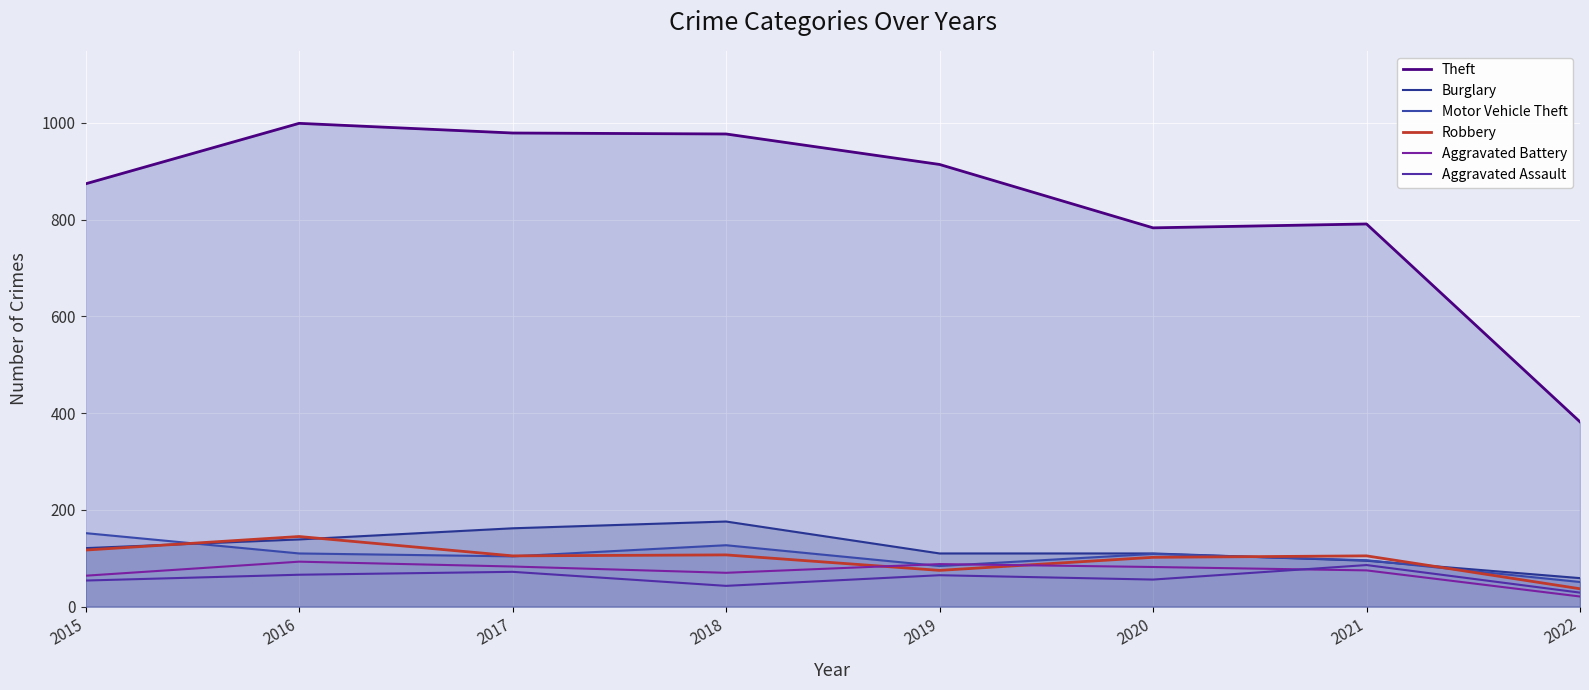

At how many categories does at least one series exceed 540?

7